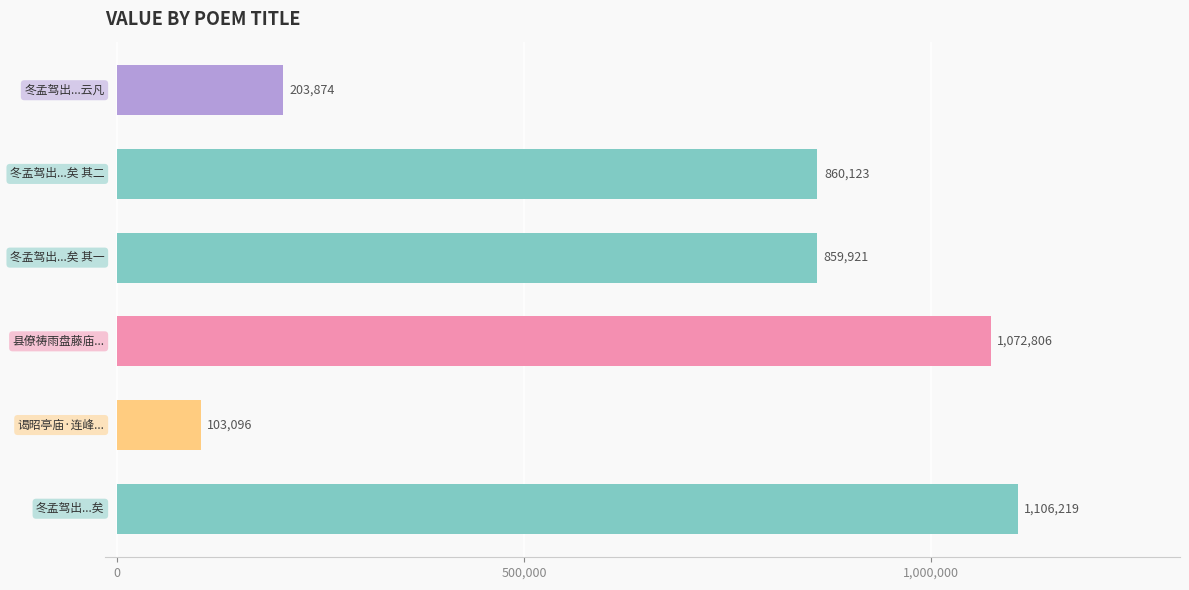

What is the difference between the maximum and minimum values?

1003123